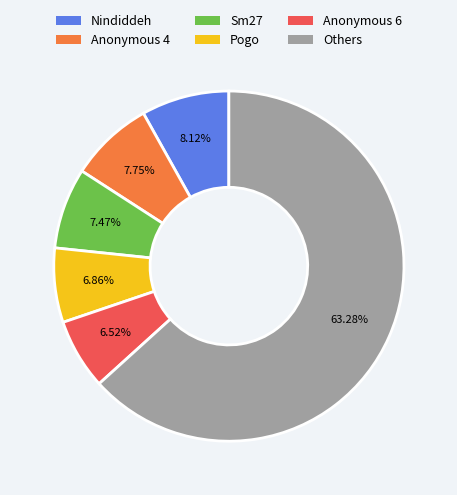

Does any single category account for the majority?

Yes